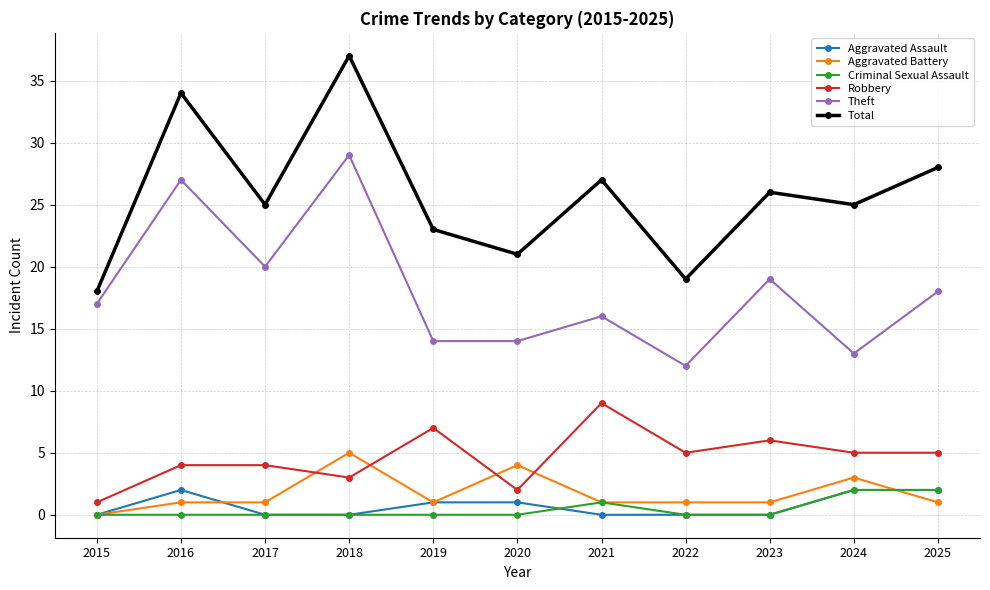

True or false: Total has a value of 6 at 2020.

False